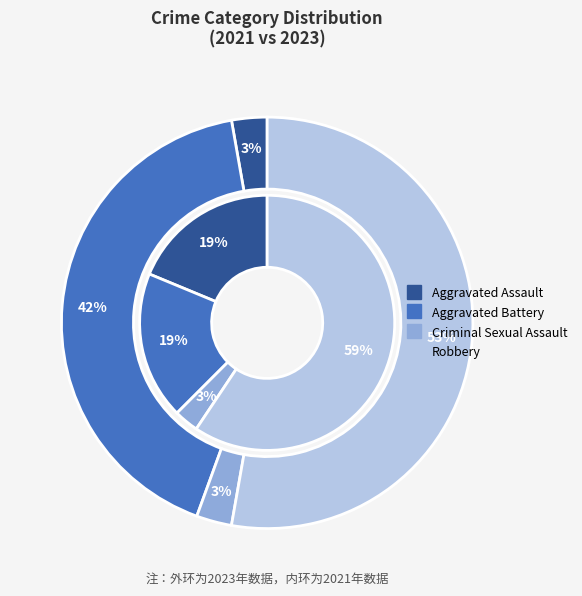

What portion of the pie excludes values_2023?

81.2%